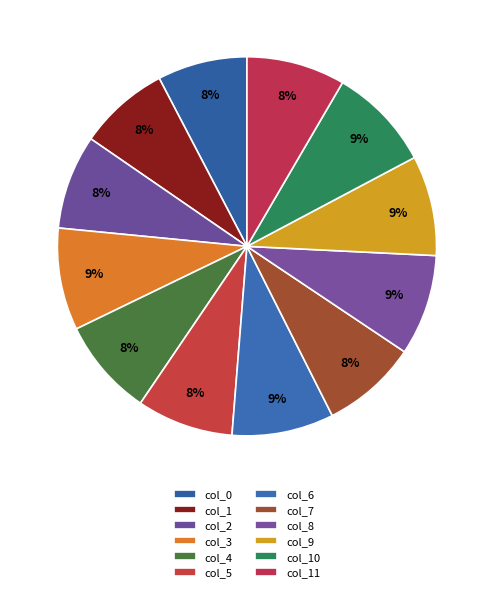

Is there a majority slice in this chart?

No